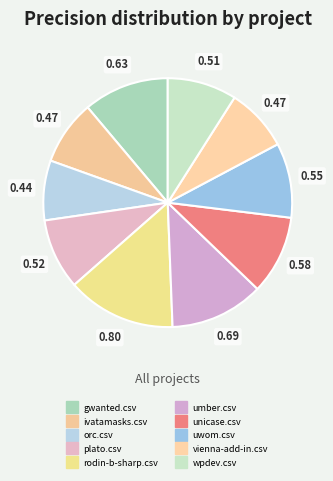

Which slice is the smallest?

orc.csv